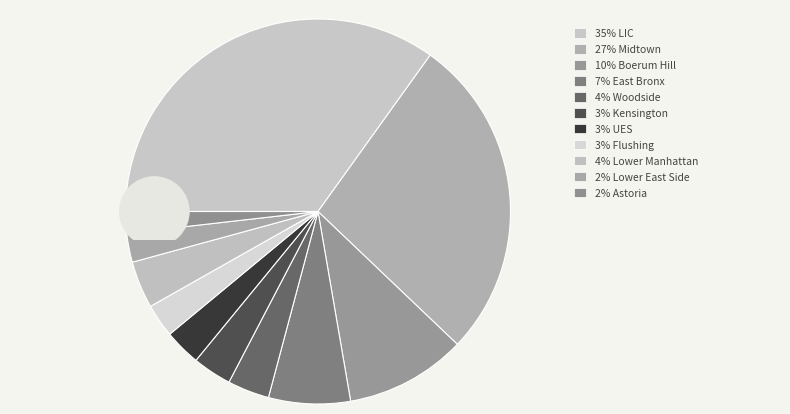

Do UES and Kensington together represent more than half of the pie?

No